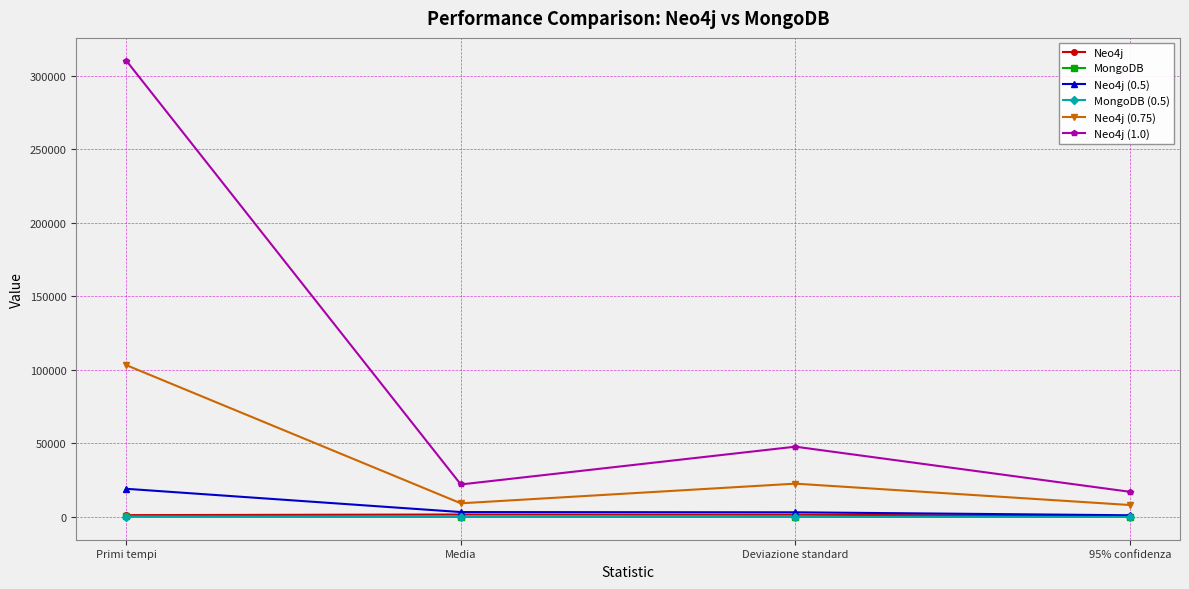

True or false: Neo4j (1.0) has more than 0 points higher than both neighbors.

True